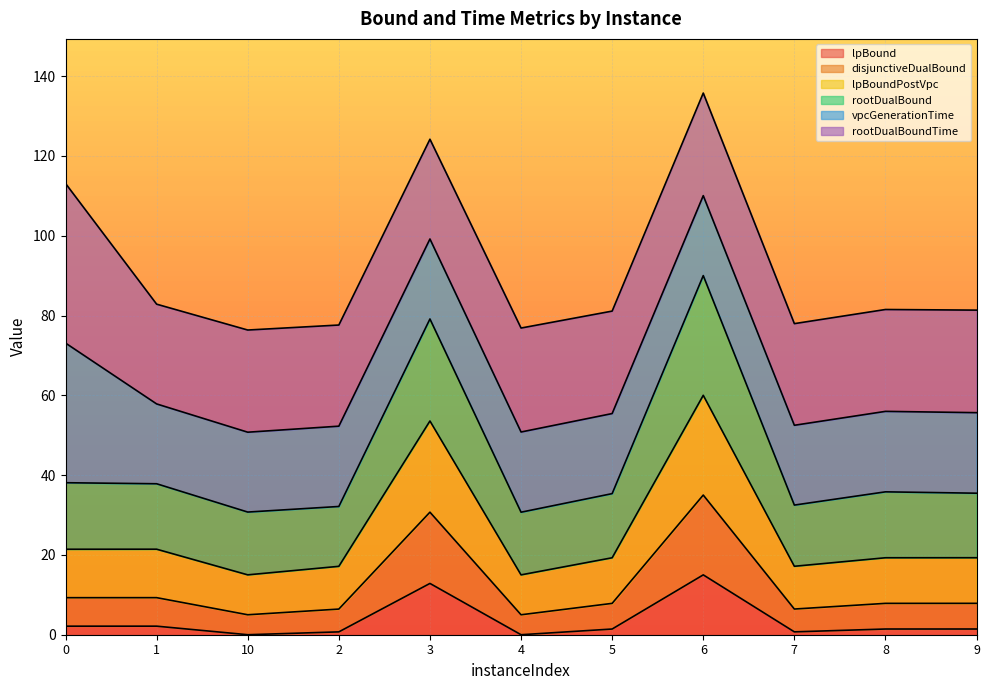

What is the label of the 10th point from the left?

8